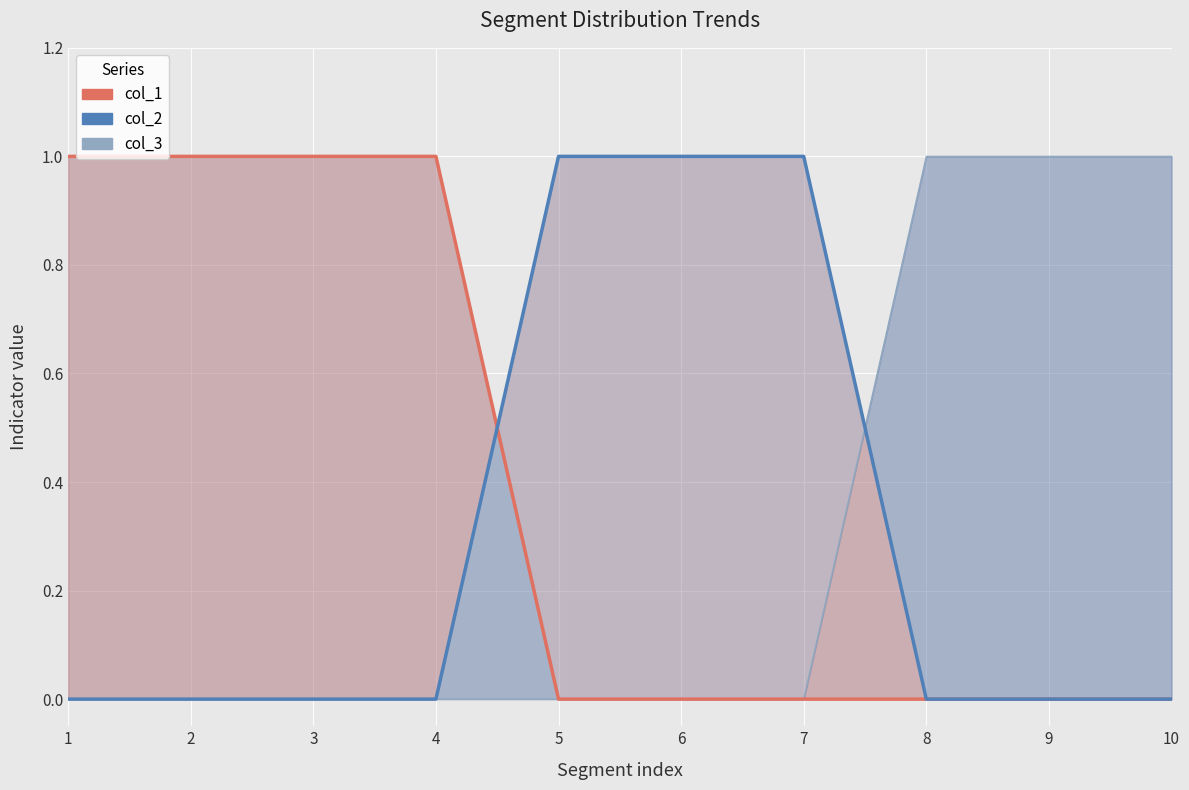

Which series has the largest total across all categories?

col_1